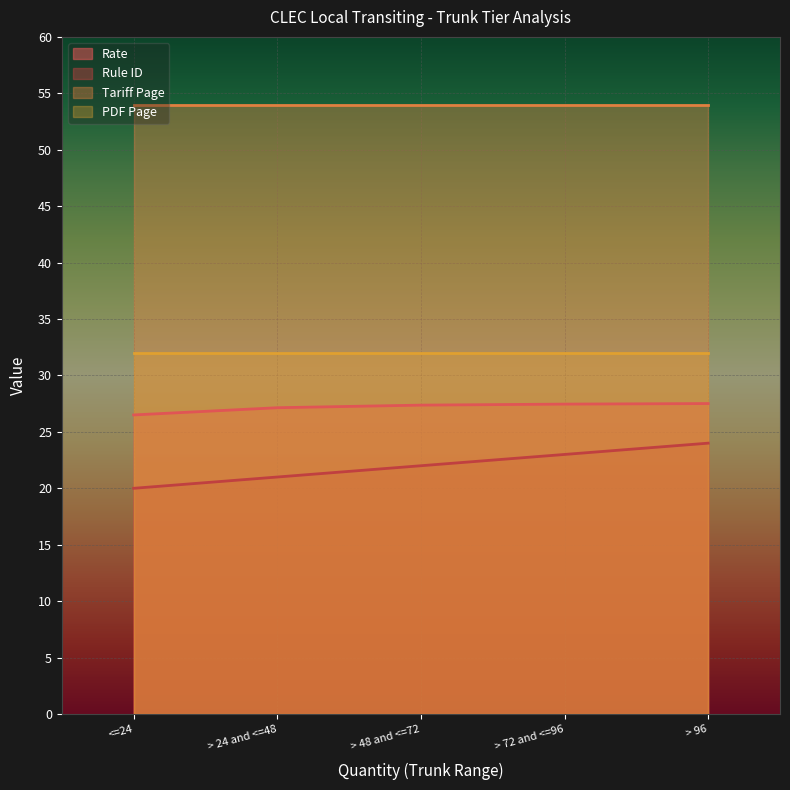

List the series in order of their peak value, highest first.

Tariff Page, PDF Page, Rate, Rule ID